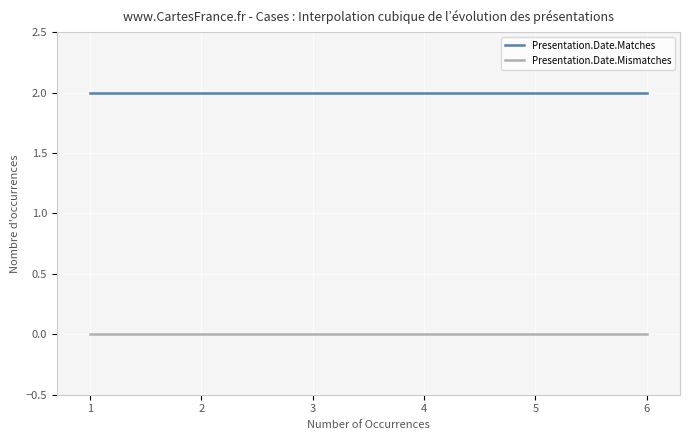

Rank the series by their maximum value, from lowest to highest.

Presentation.Date.Mismatches, Presentation.Date.Matches